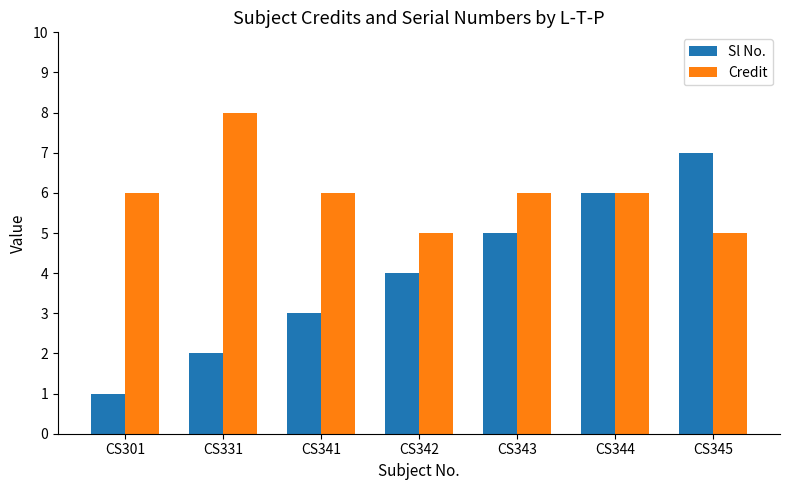

How many data points does each series have?

7